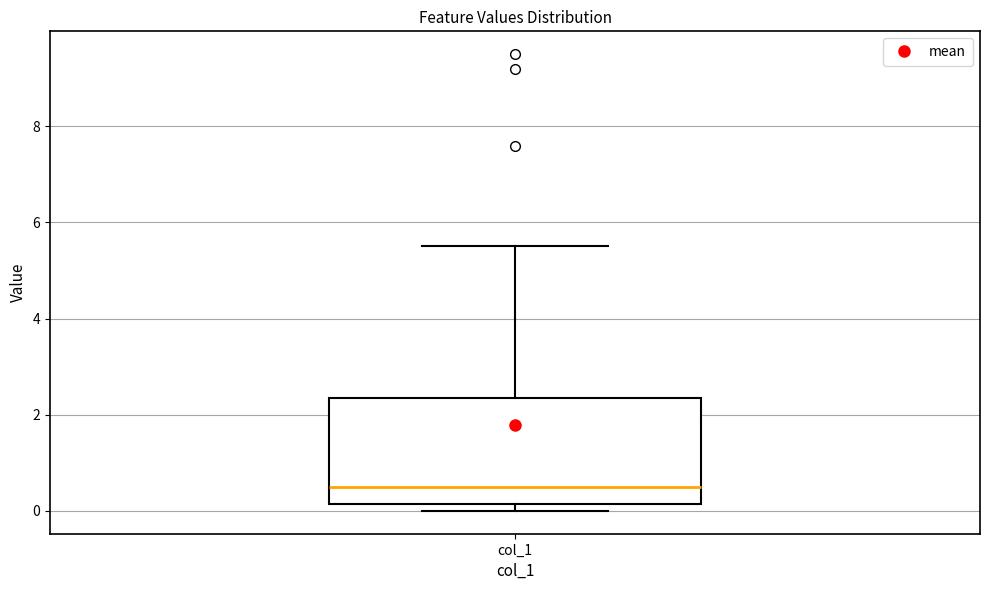

Transcribe this box plot: give where the median line is, the range the box spans, and where the two whiskers end, as read against the y-axis. The values are not printed on the chart, so give them approximately, as read against the axis.

median 0.6, box 0.2 to 2.4, whiskers 0.0 to 5.6